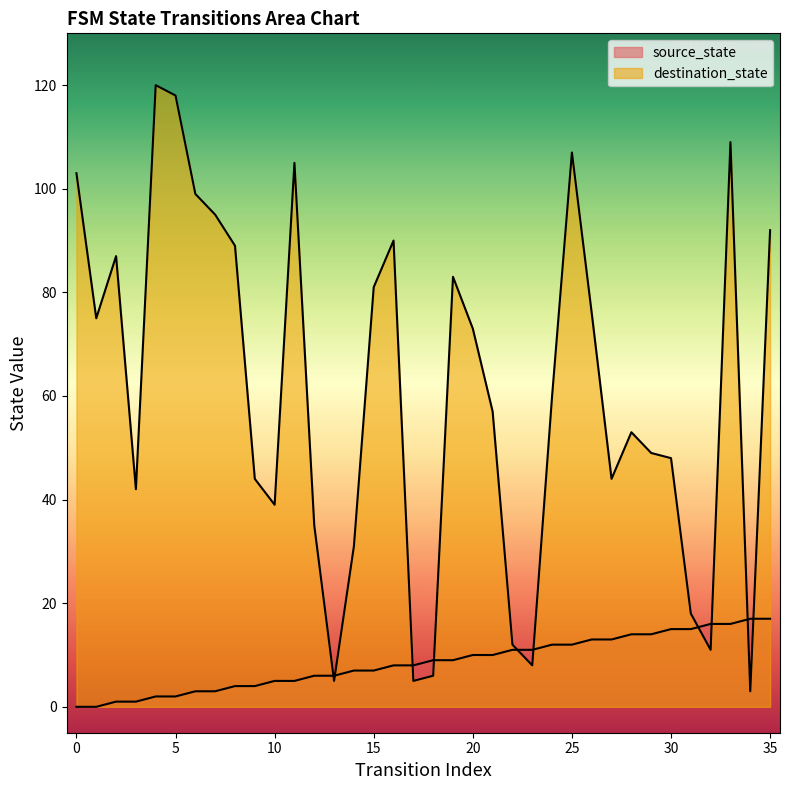

What is the difference between the source_state values at 14 and 31?

8